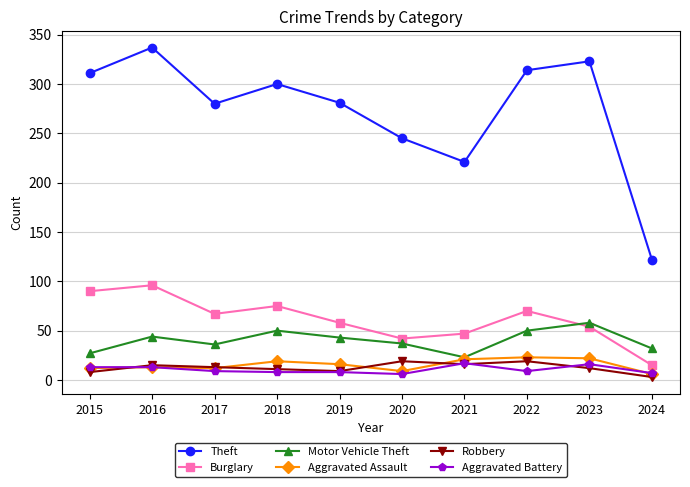

What is the value of the Motor Vehicle Theft point at the 6th from the left?

37